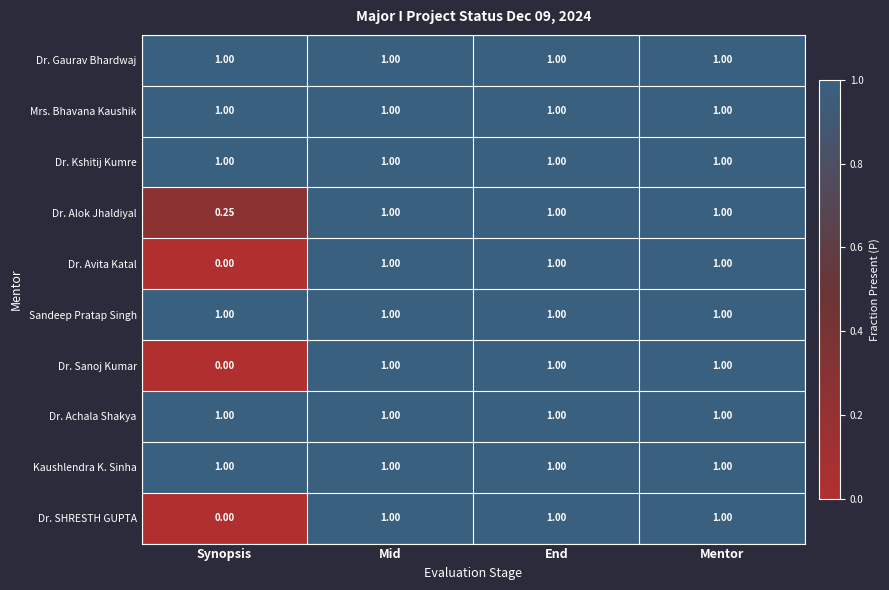

At which category does the chart reach its minimum across all series?

Synopsis